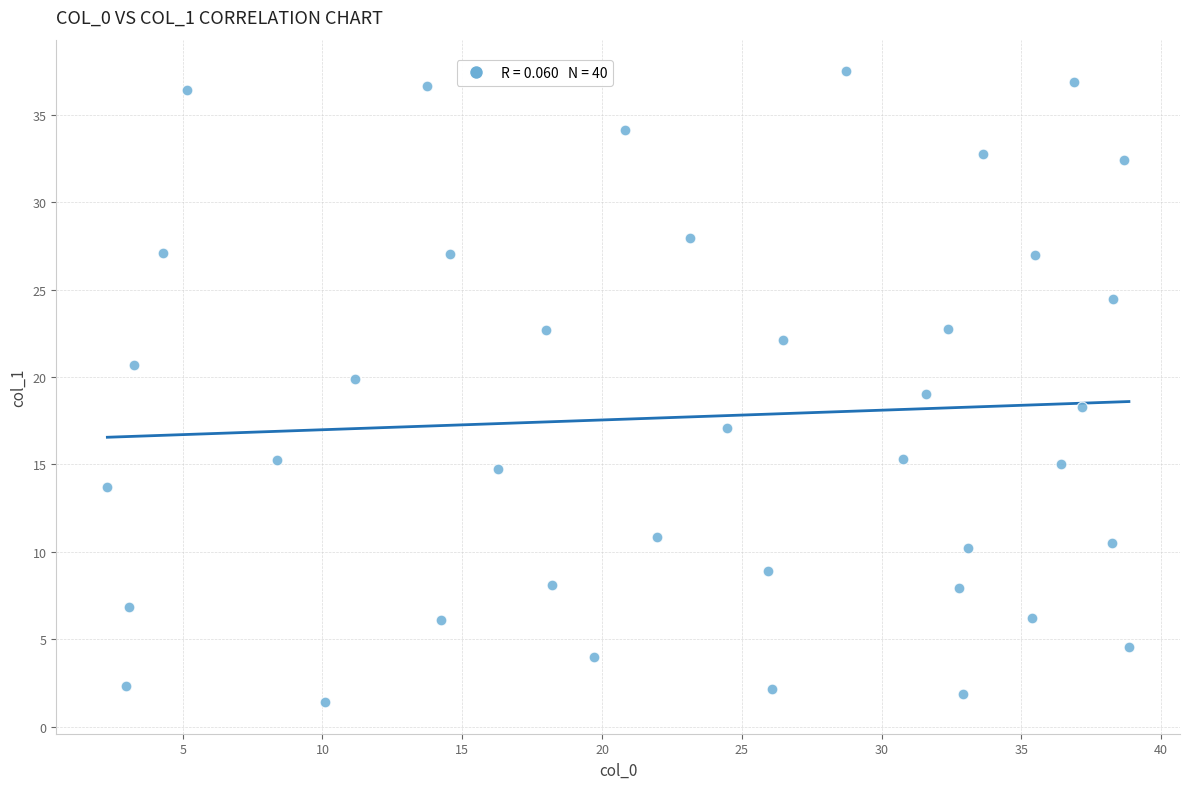

What is the range of Y values (max minus min)?

36.1